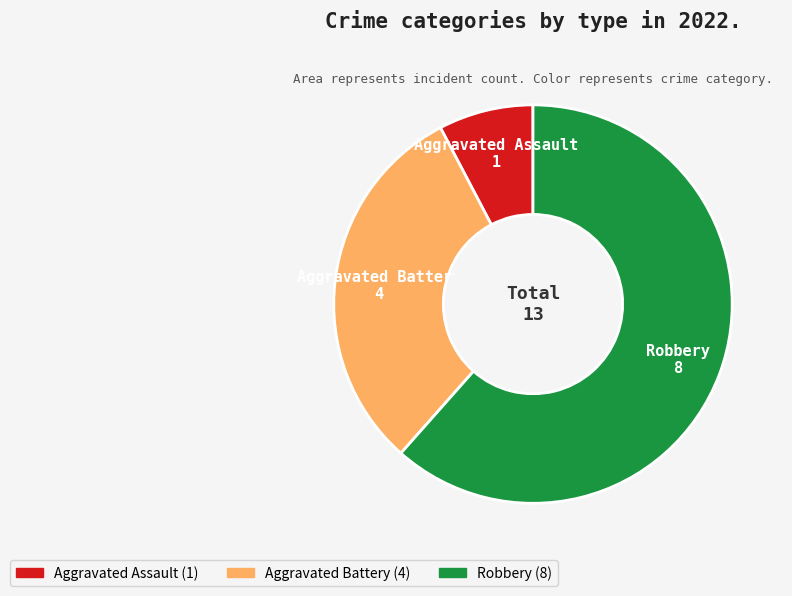

How many slices are in this pie chart?

3